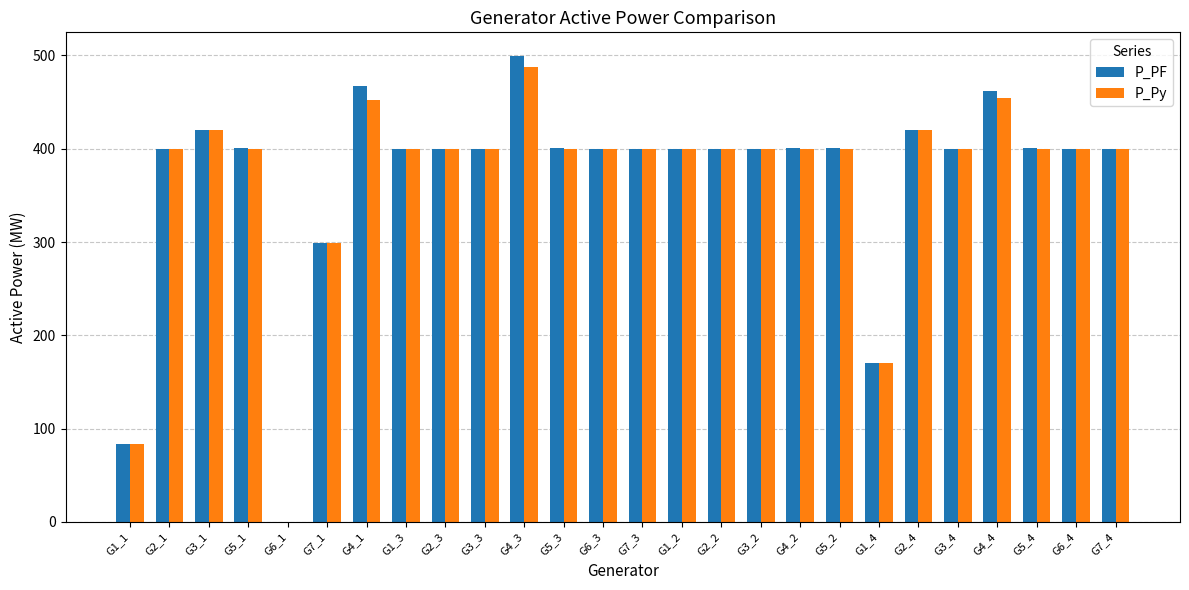

Which category has the highest value in the P_PF series?

G4_3